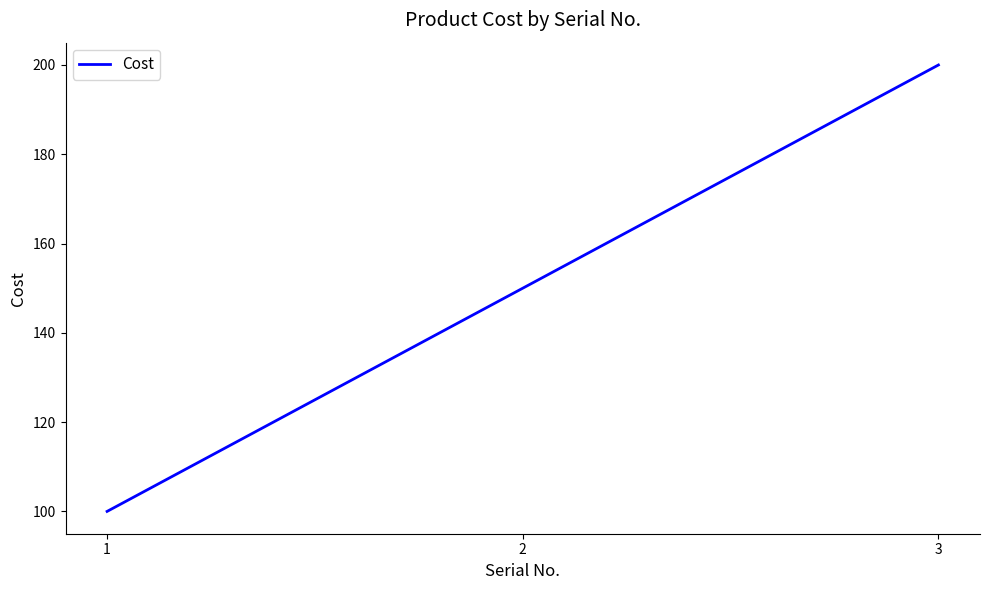

How many lines are shown in the chart?

1